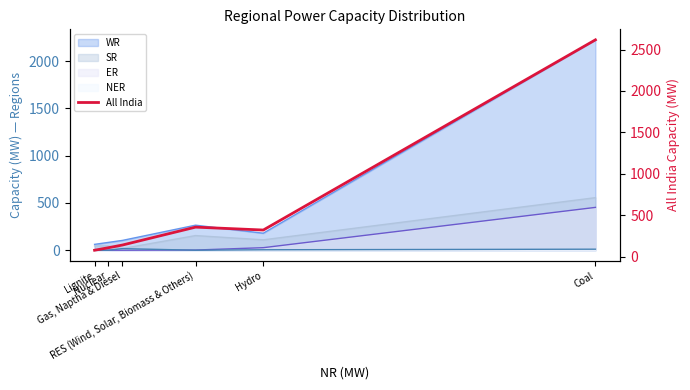

Does the chart display data point markers on the line(s)?

No